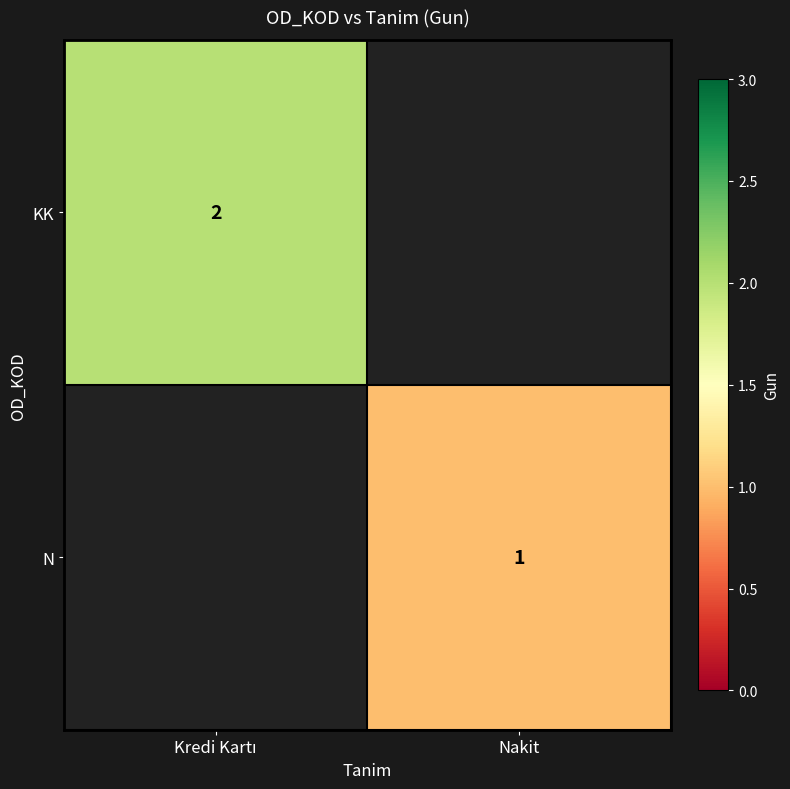

Is it true that N equals 1 at Nakit?

True